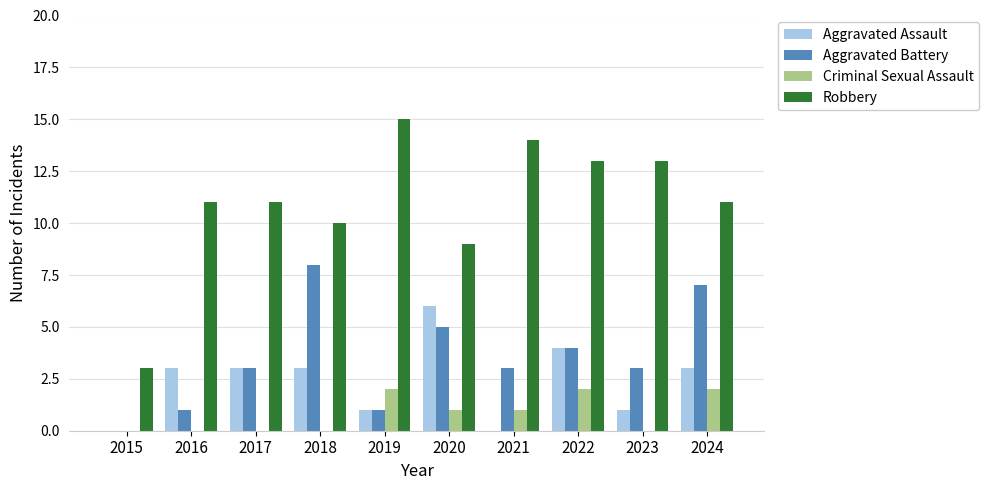

Which series has the largest total across all categories?

Robbery